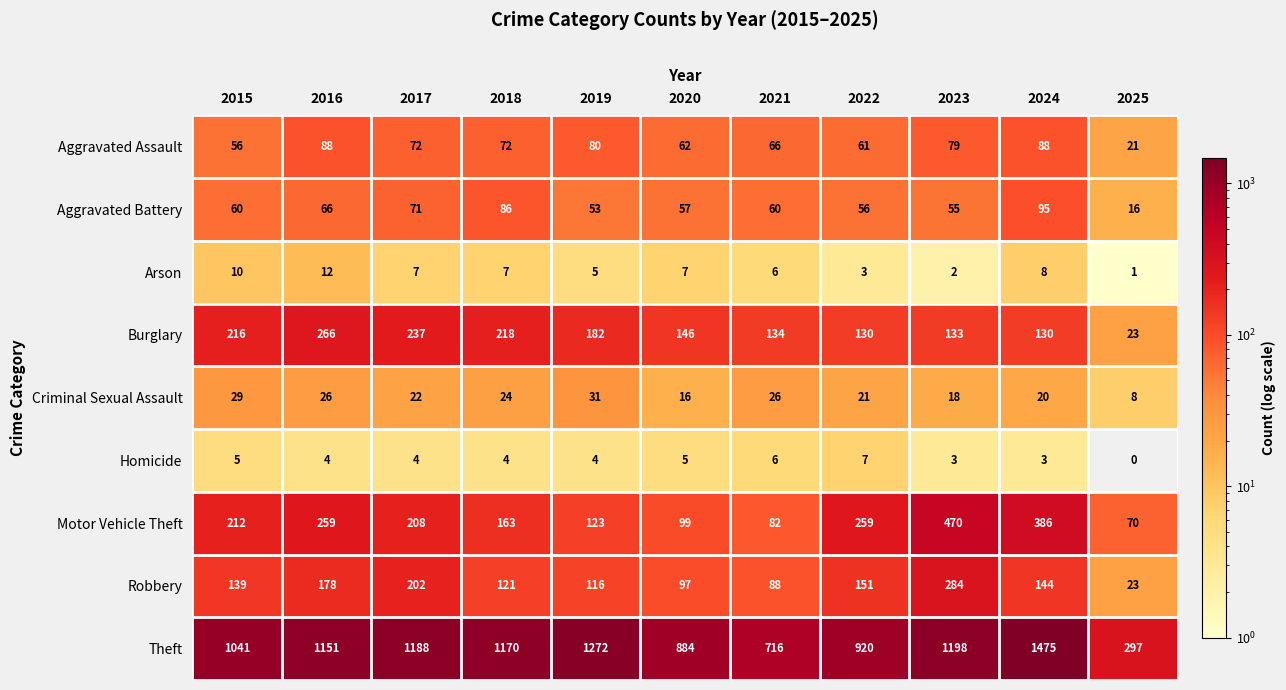

The Arson series shows 4 at 2015. True or false?

False